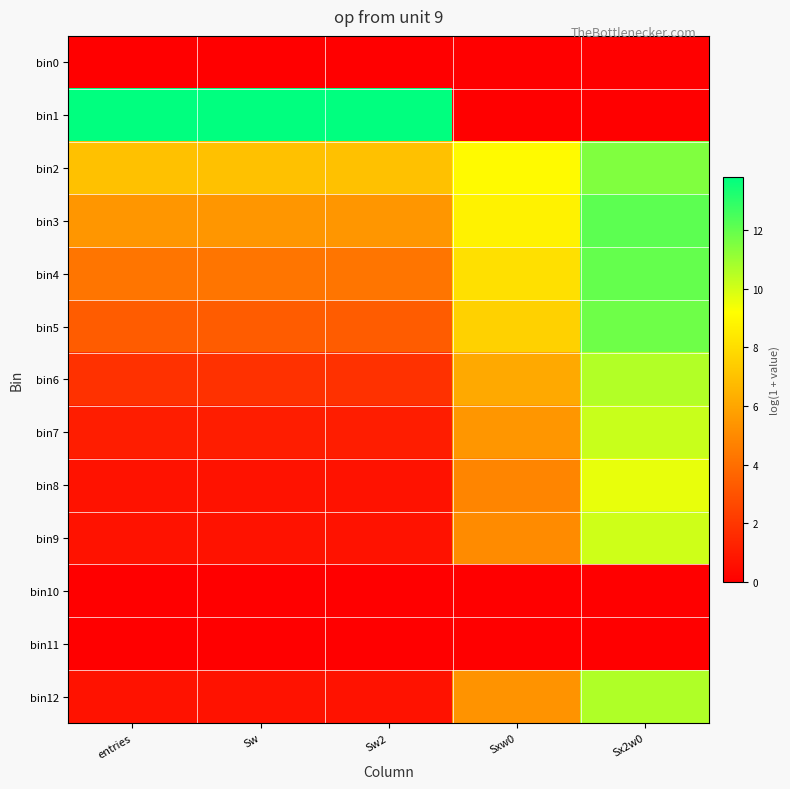

What is the spread (max minus min) of values at Sw2?

13.8